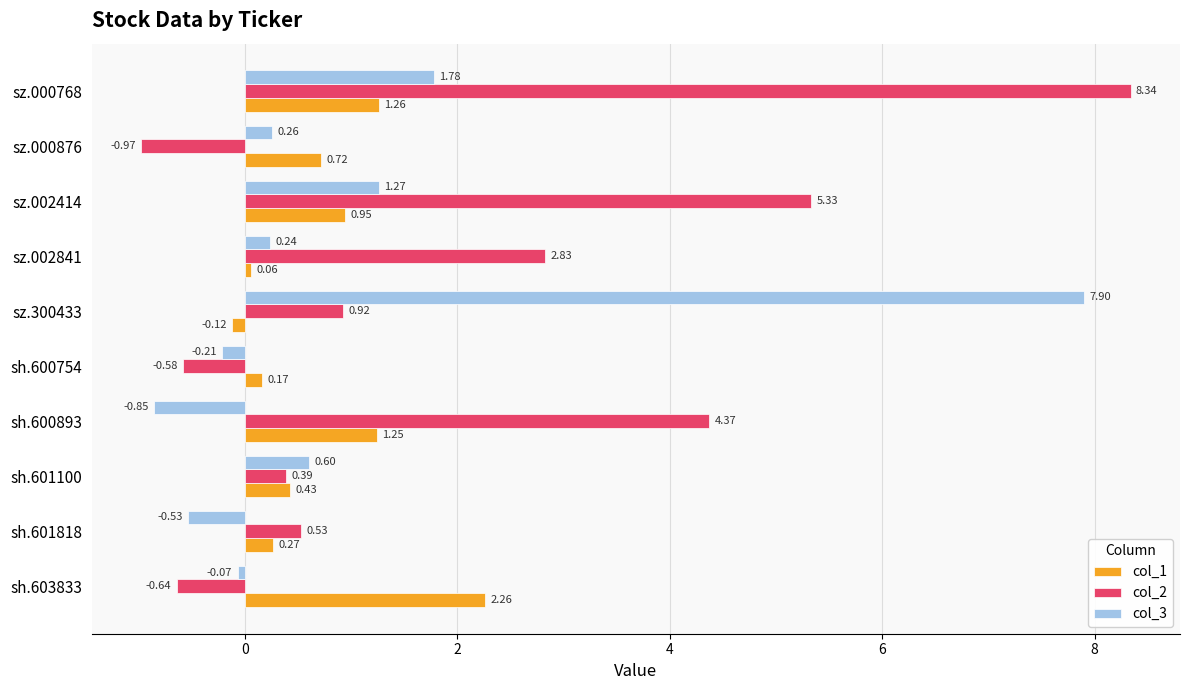

What is the total value across all series at sz.002414?

7.5